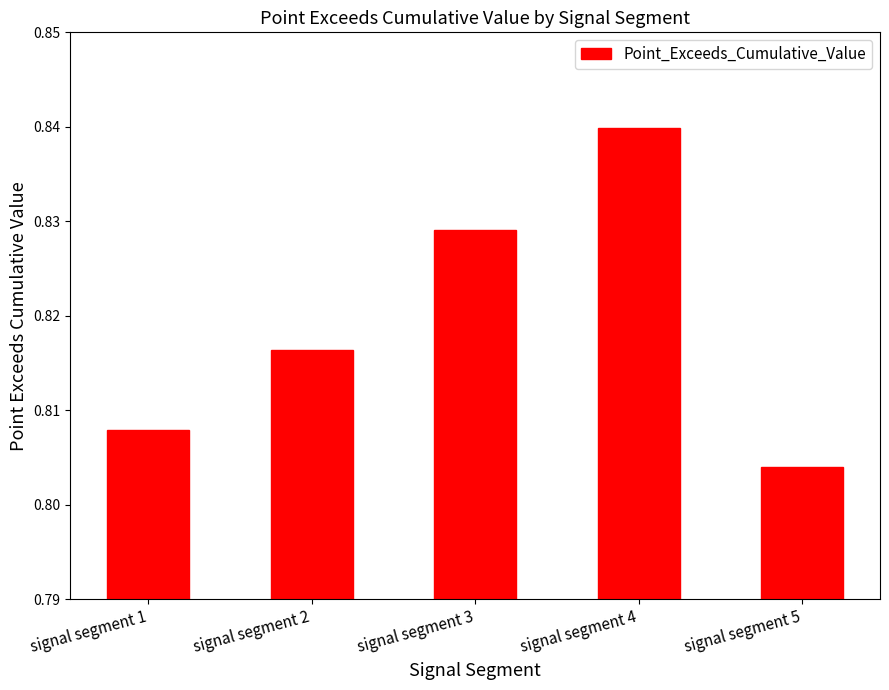

True or false: the data shows 0.4 at signal segment 4.

False